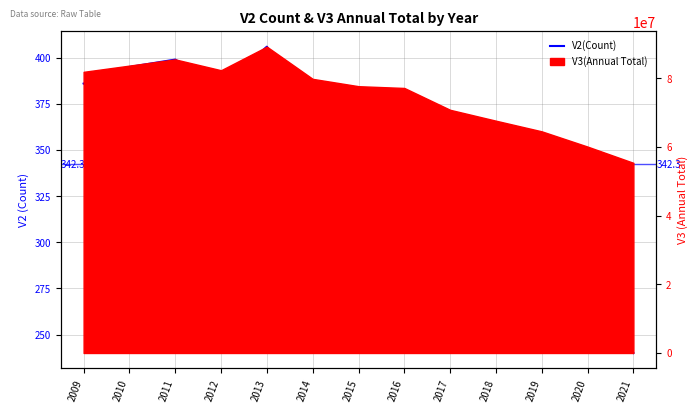

How many data points are above 355?

6